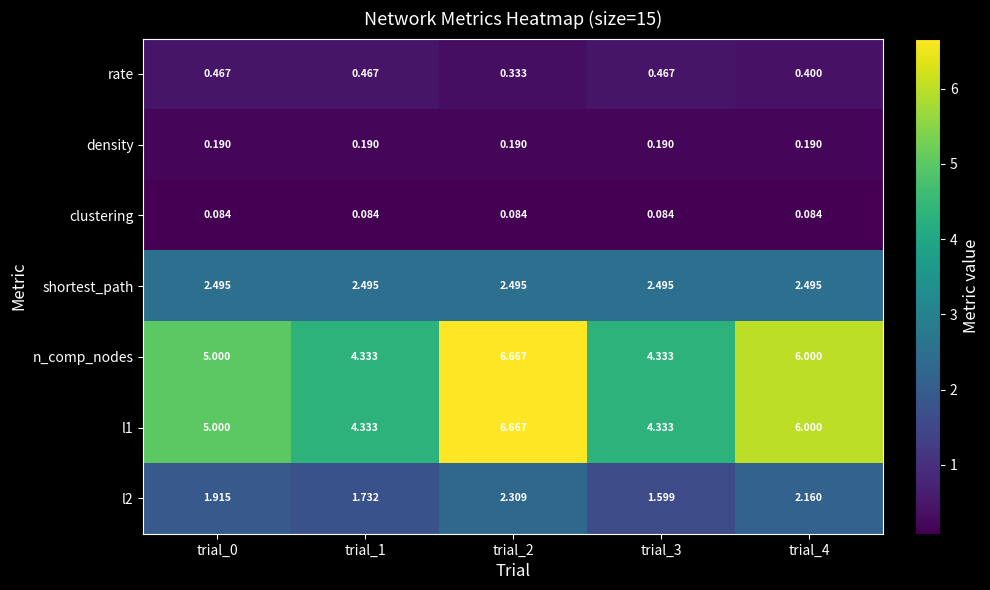

Is the value of l2 at trial_2 greater than the value of rate at trial_0?

Yes